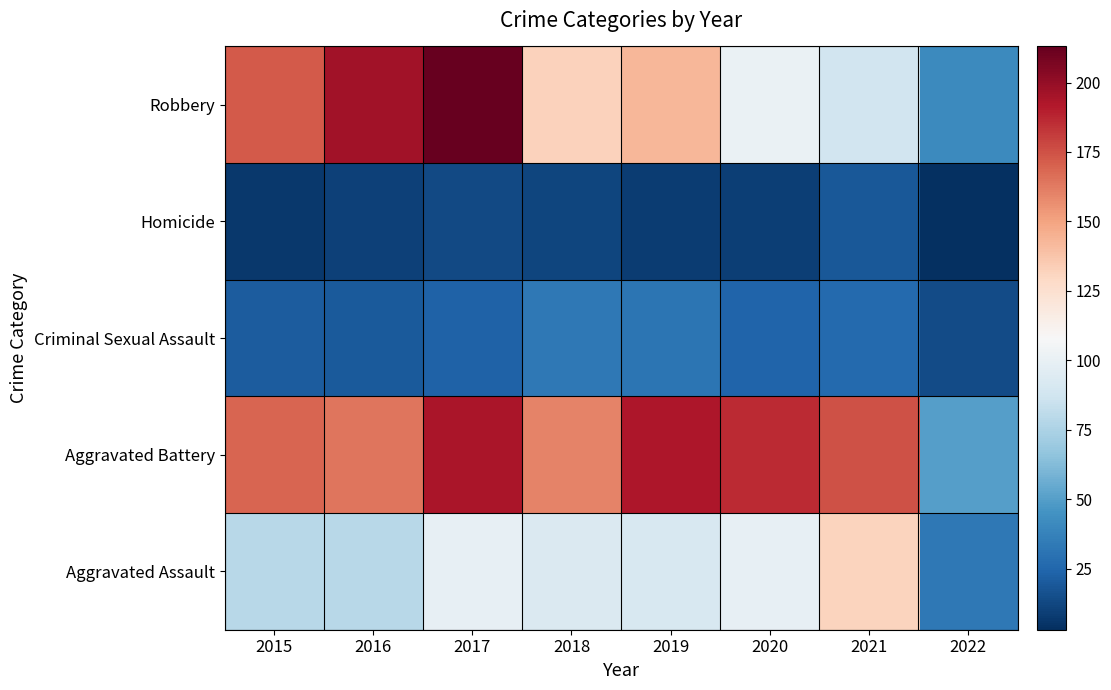

Reading right to left, list all the values displayed in this chart.

Aggravated Assault: 2022=33	2021=131	2020=99	2019=91	2018=93	2017=99	2016=79	2015=79
Aggravated Battery: 2022=50	2021=175	2020=186	2019=193	2018=160	2017=194	2016=164	2015=169
Criminal Sexual Assault: 2022=14	2021=26	2020=24	2019=31	2018=33	2017=23	2016=20	2015=21
Homicide: 2022=3	2021=19	2020=9	2019=8	2018=12	2017=13	2016=10	2015=7
Robbery: 2022=41	2021=88	2020=101	2019=143	2018=132	2017=213	2016=196	2015=172